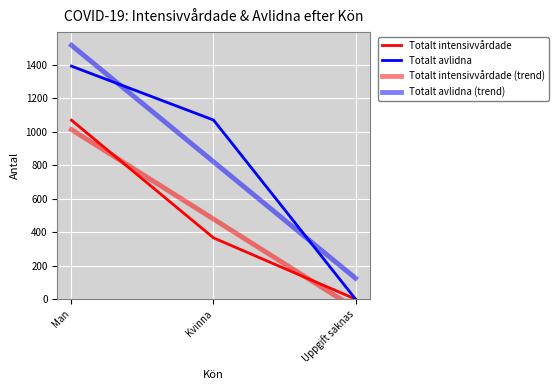

Reading left to right, extract all data points from this chart.

Totalt intensivvårdade: Man=1069.0	Kvinna=366.0	Uppgift saknas=0.0
Totalt avlidna: Man=1392.0	Kvinna=1070.0	Uppgift saknas=0.0
Totalt intensivvårdade (trend): Man=1012.8	Kvinna=478.3	Uppgift saknas=-56.2
Totalt avlidna (trend): Man=1516.7	Kvinna=820.7	Uppgift saknas=124.7